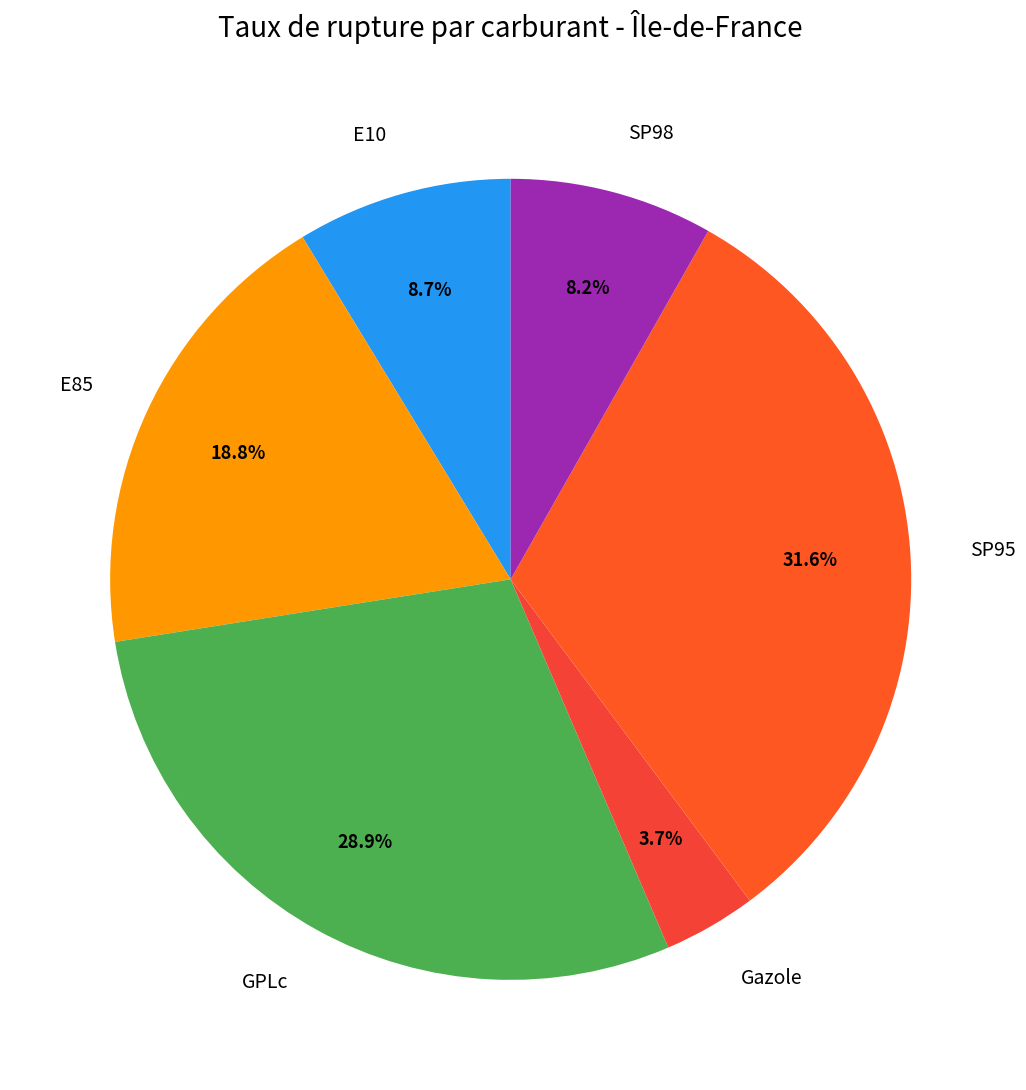

Do Gazole and E10 together represent more than half of the pie?

No